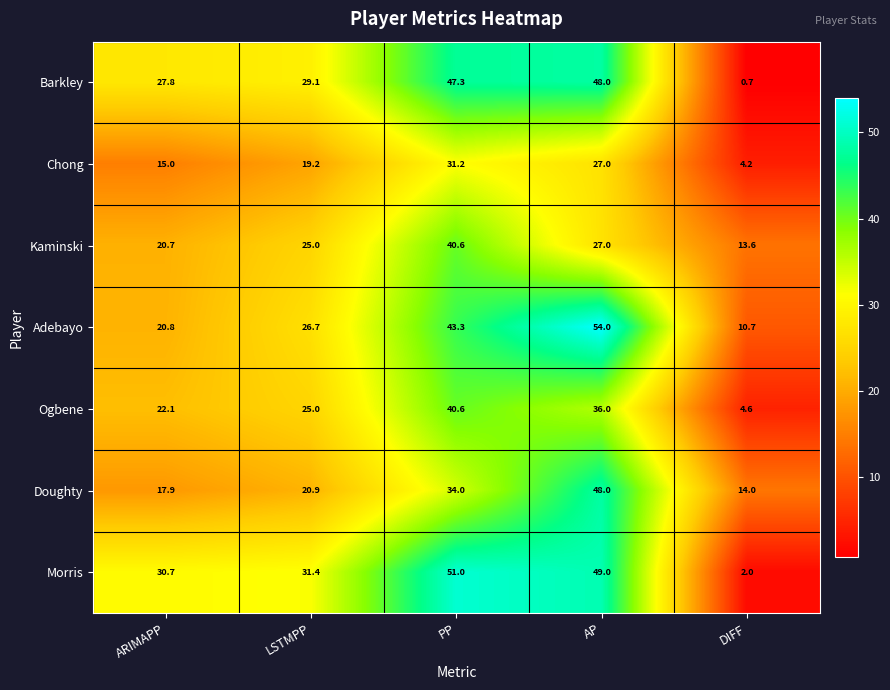

Is it true that Kaminski equals 20.7 at ARIMAPP?

True